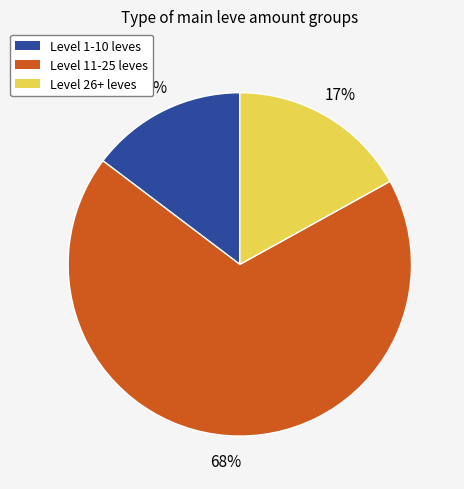

What percentage is the Level 11-25 leves slice, to the nearest percent?

68%